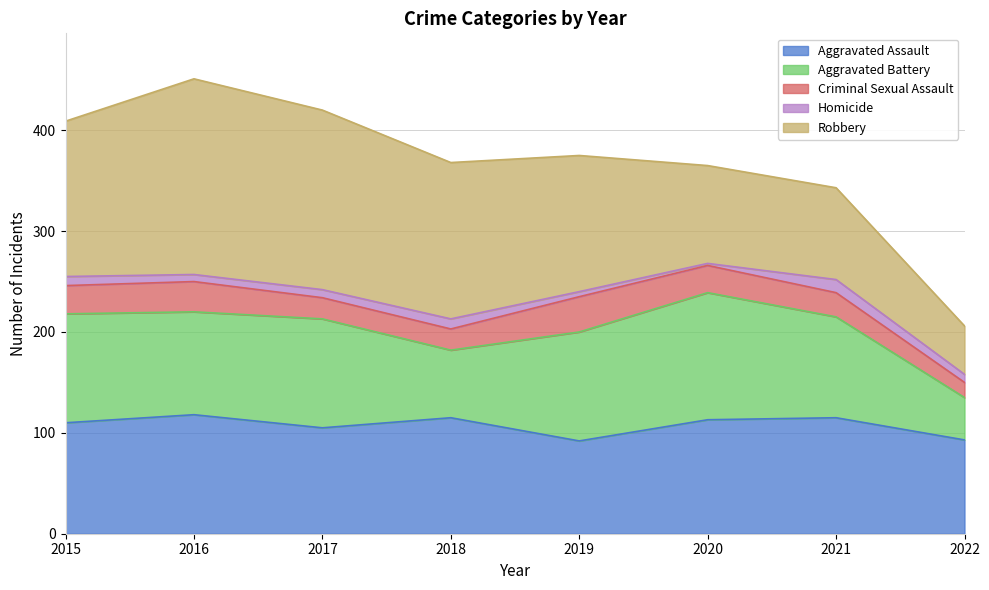

Which label corresponds to the smallest value in the chart?

2020